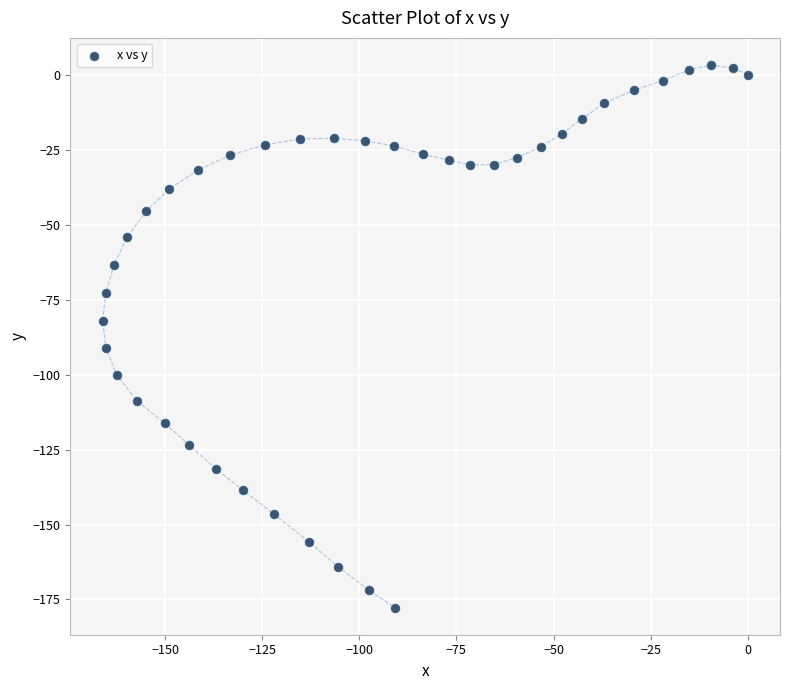

What is the range of X values (max minus min)?

166.1